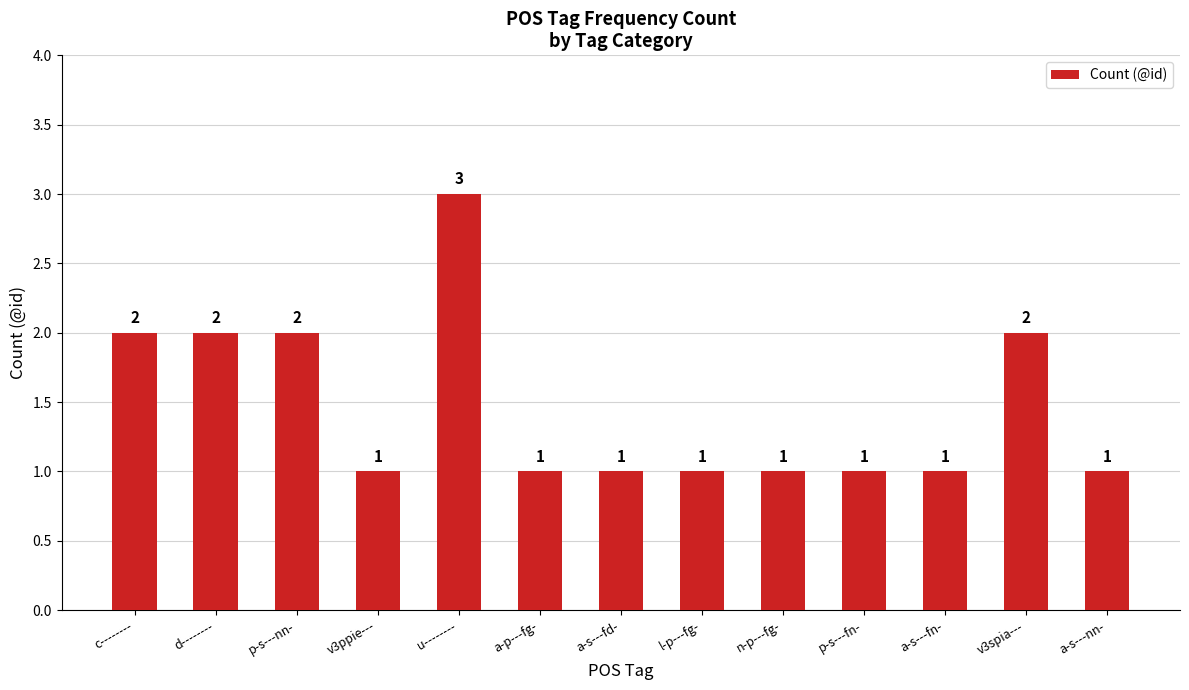

At which category does the chart reach its peak across all series?

u--------